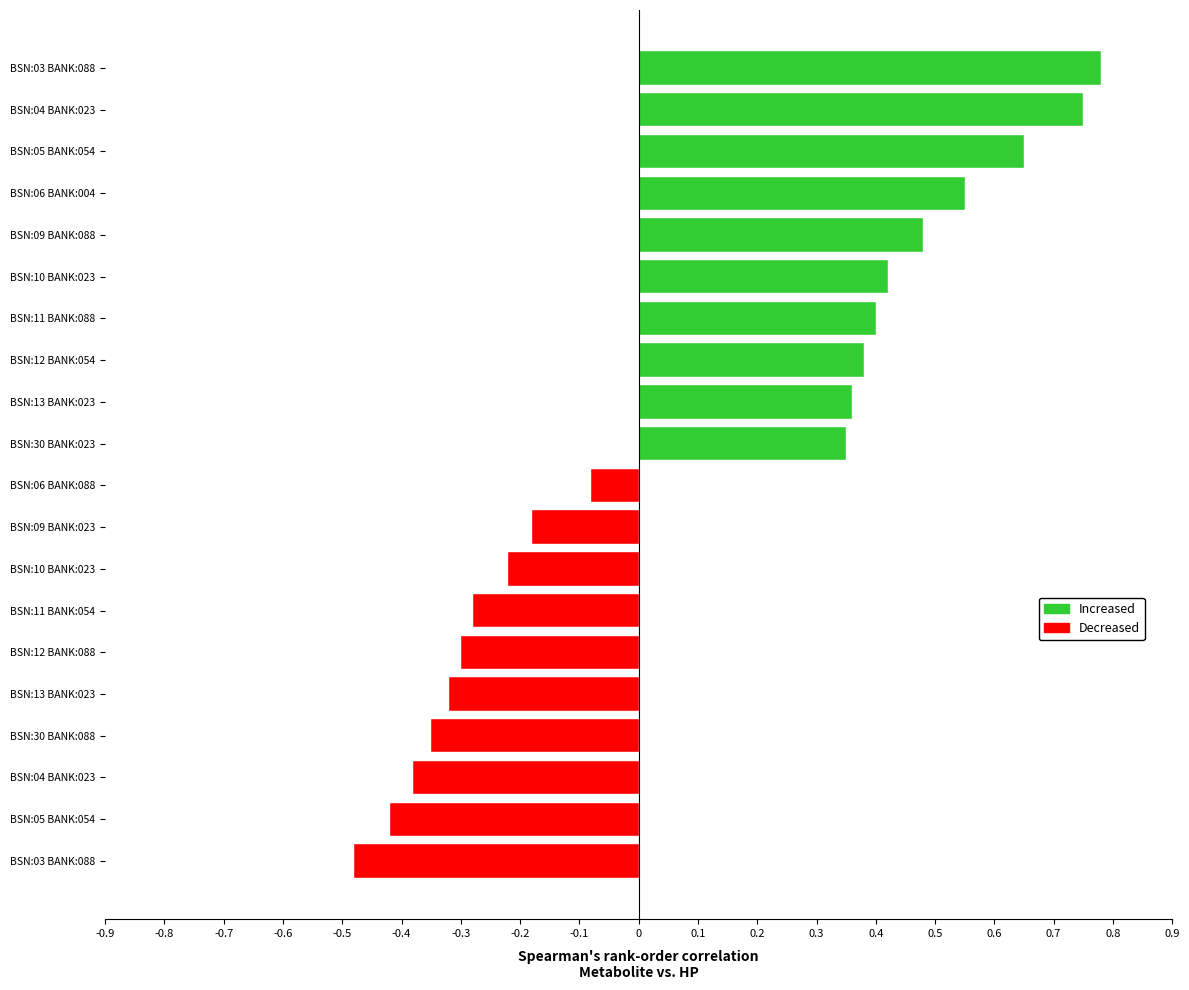

What is the sum of the Increased values at 0 and 4?

1.3